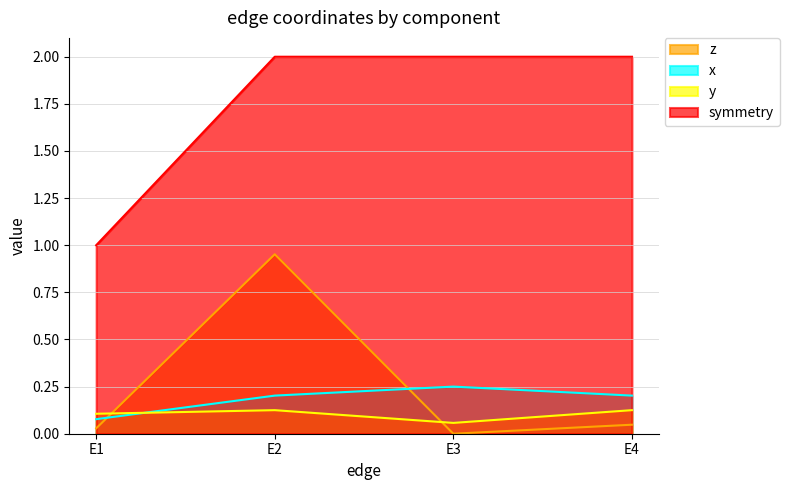

How many values in the z series exceed 0?

3